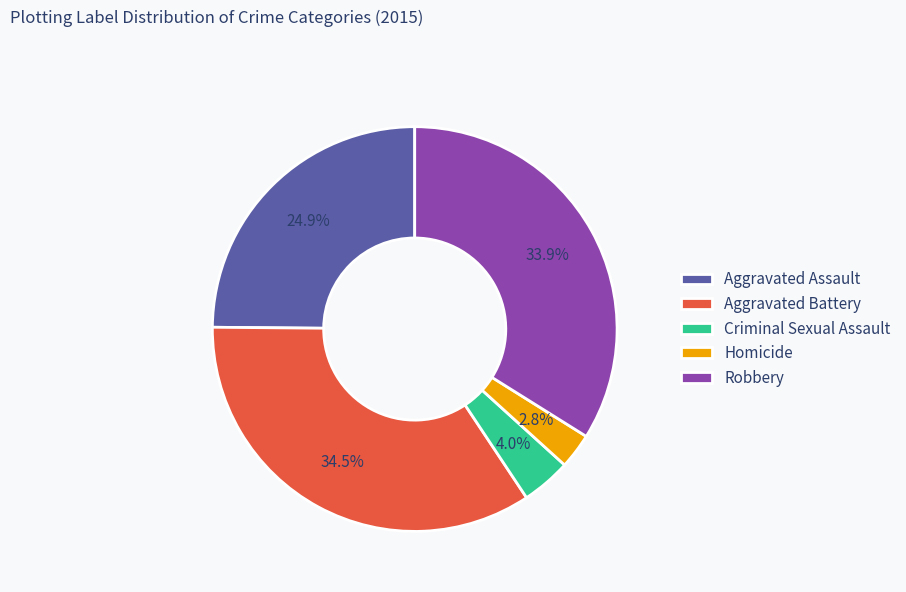

Which has a higher value, Aggravated Battery or Criminal Sexual Assault?

Aggravated Battery